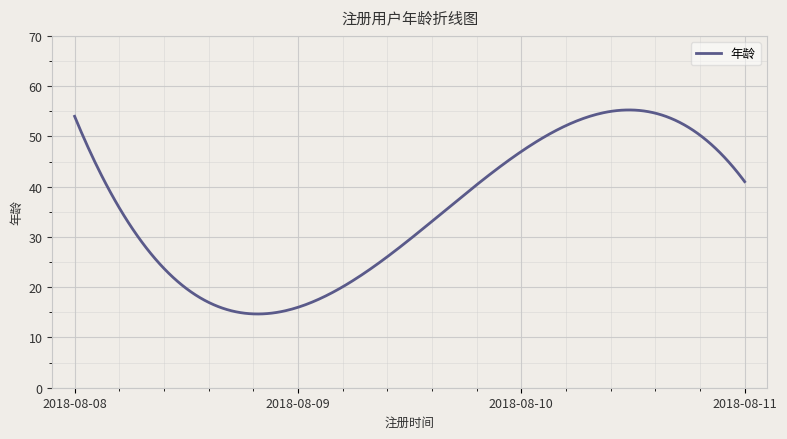

What is the greatest value displayed?

55.3